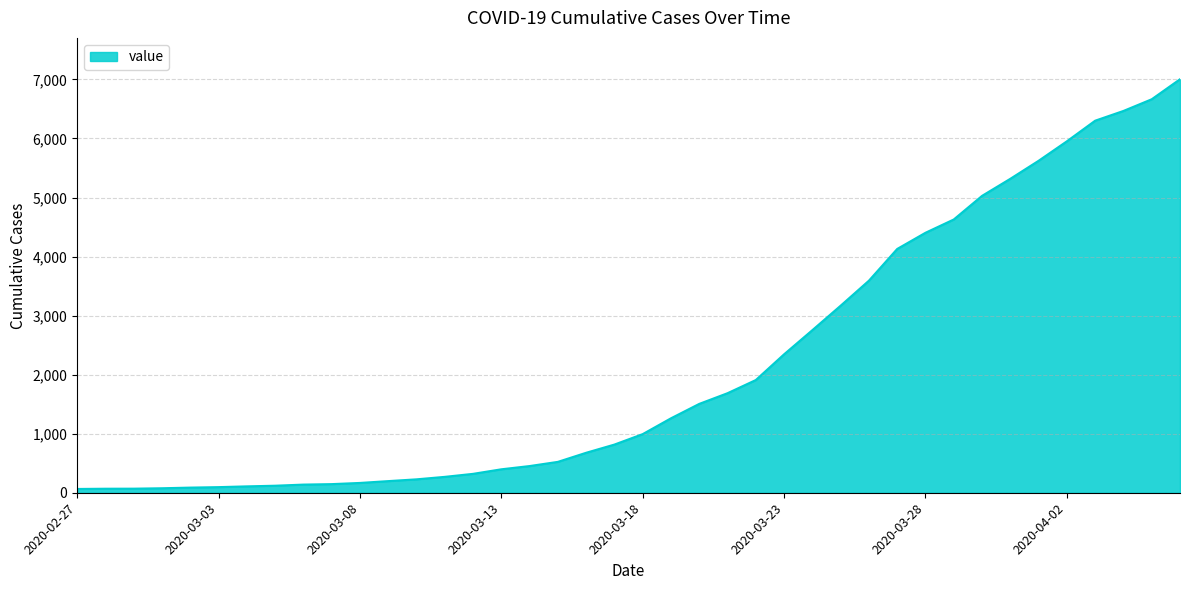

What is the maximum value shown in the chart?

7003